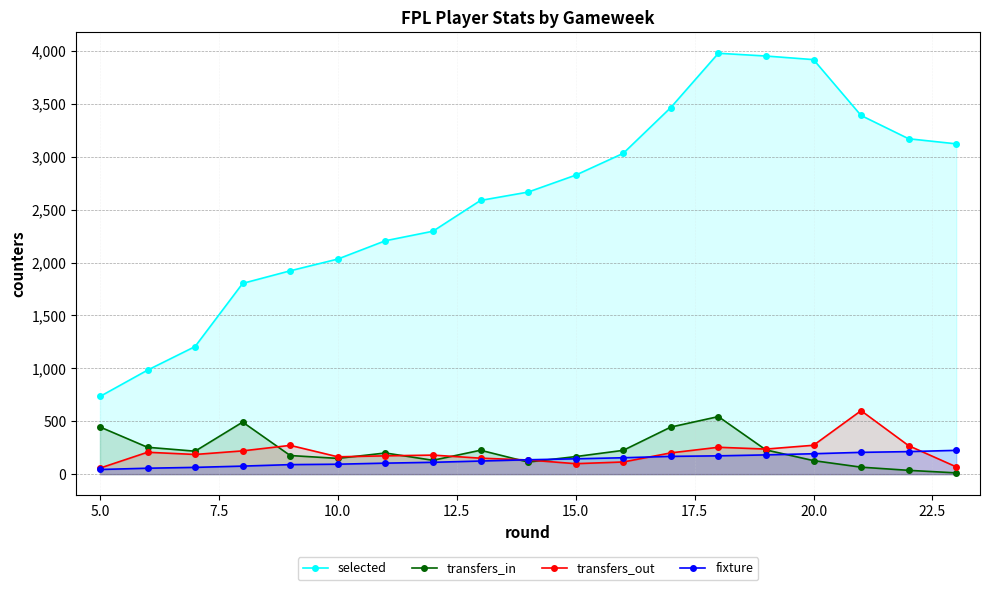

What is the highest value of the transfers_out series?

600